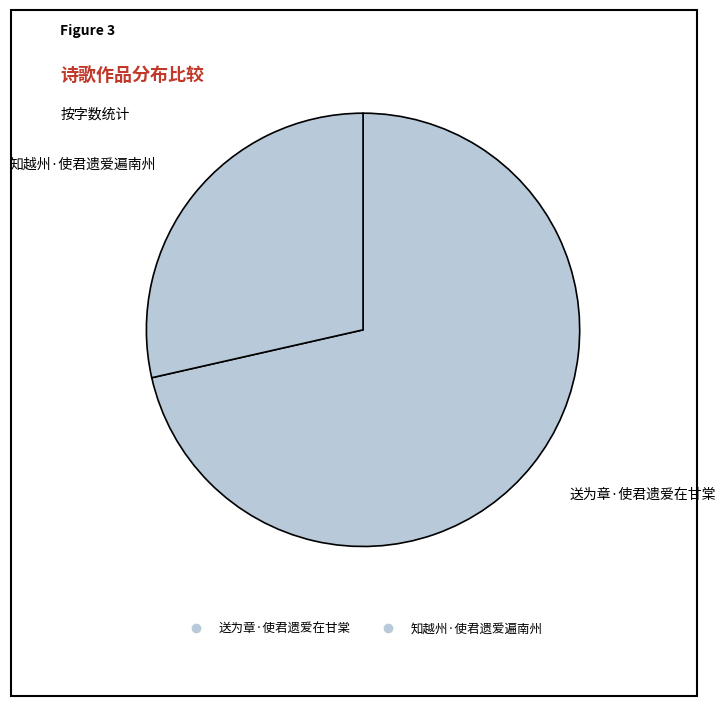

How many segments does this pie chart have?

2